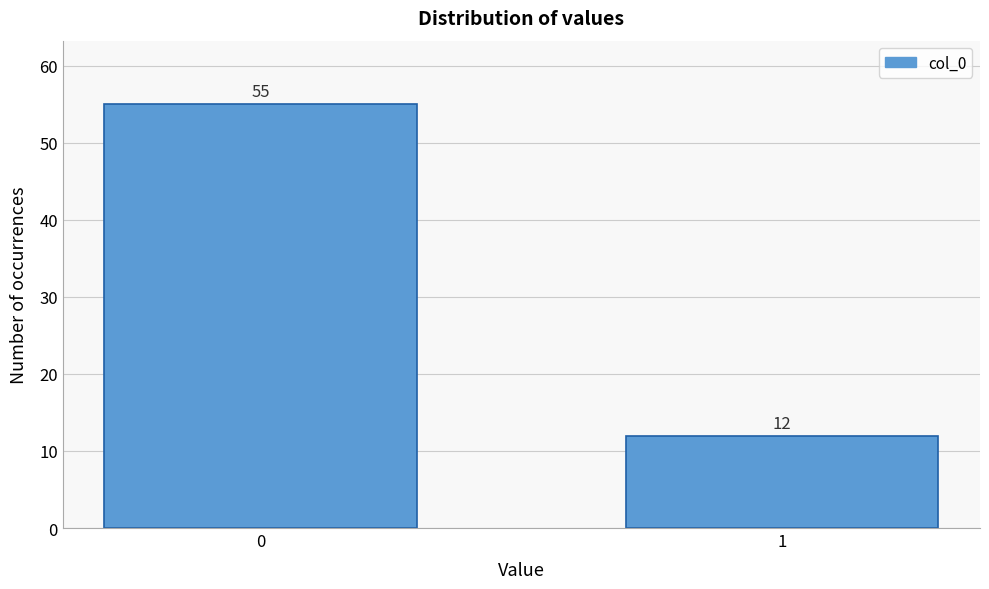

Reading left to right, list all the values displayed in this chart.

0=55	1=12